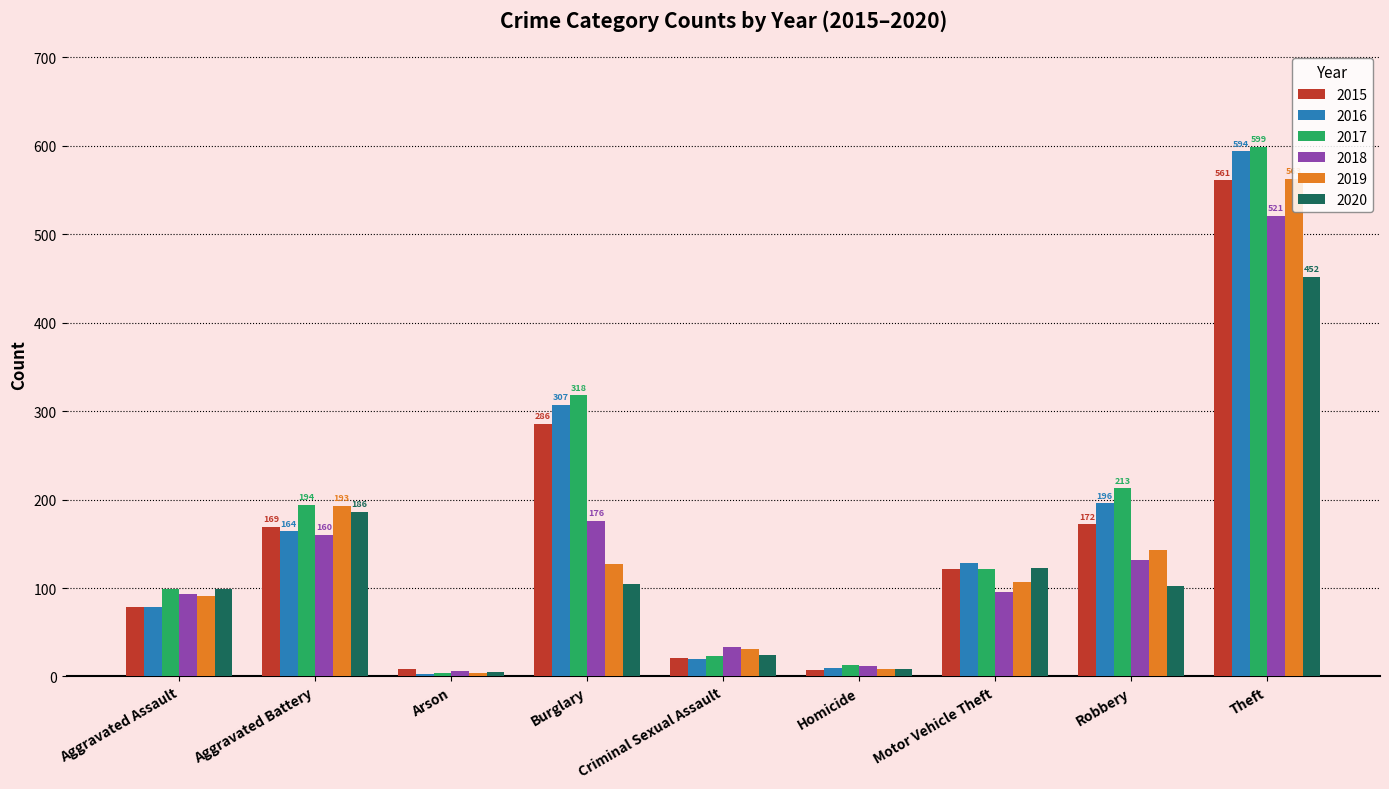

What is the minimum value shown in the chart?

3